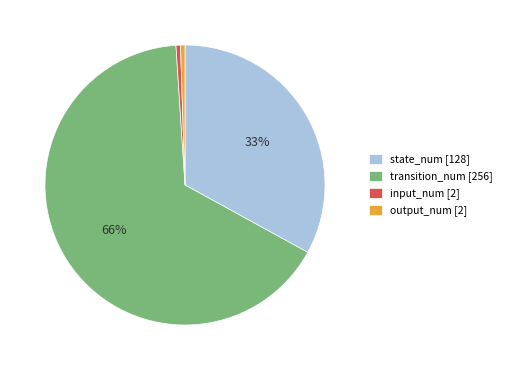

The input_num slice represents 1% of the pie. True or false?

True